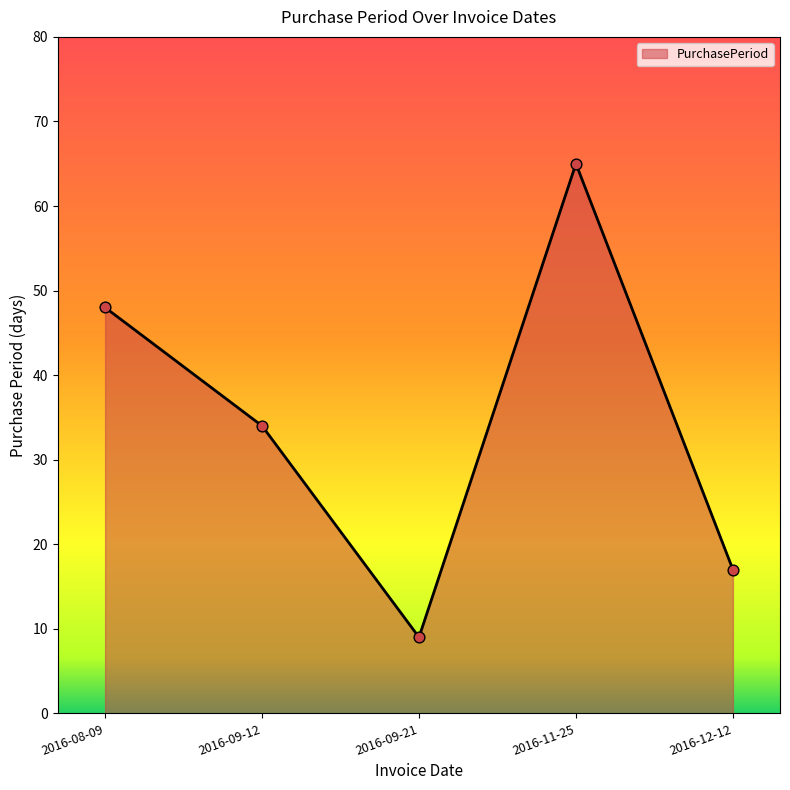

Between 2016-09-21 and 2016-08-09, which is larger?

2016-08-09